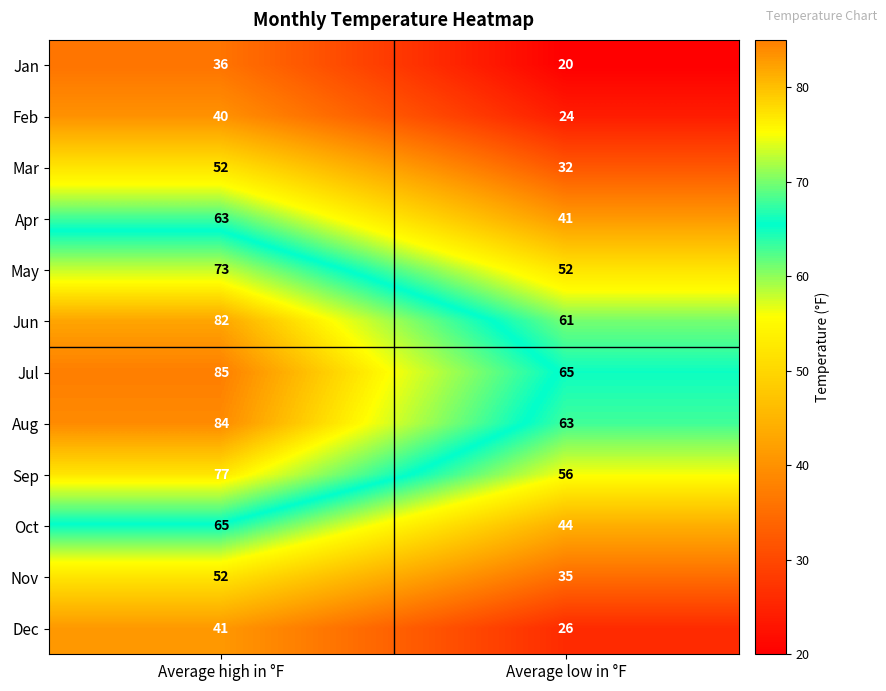

The value of May at Average low in °F is 25. True or false?

False